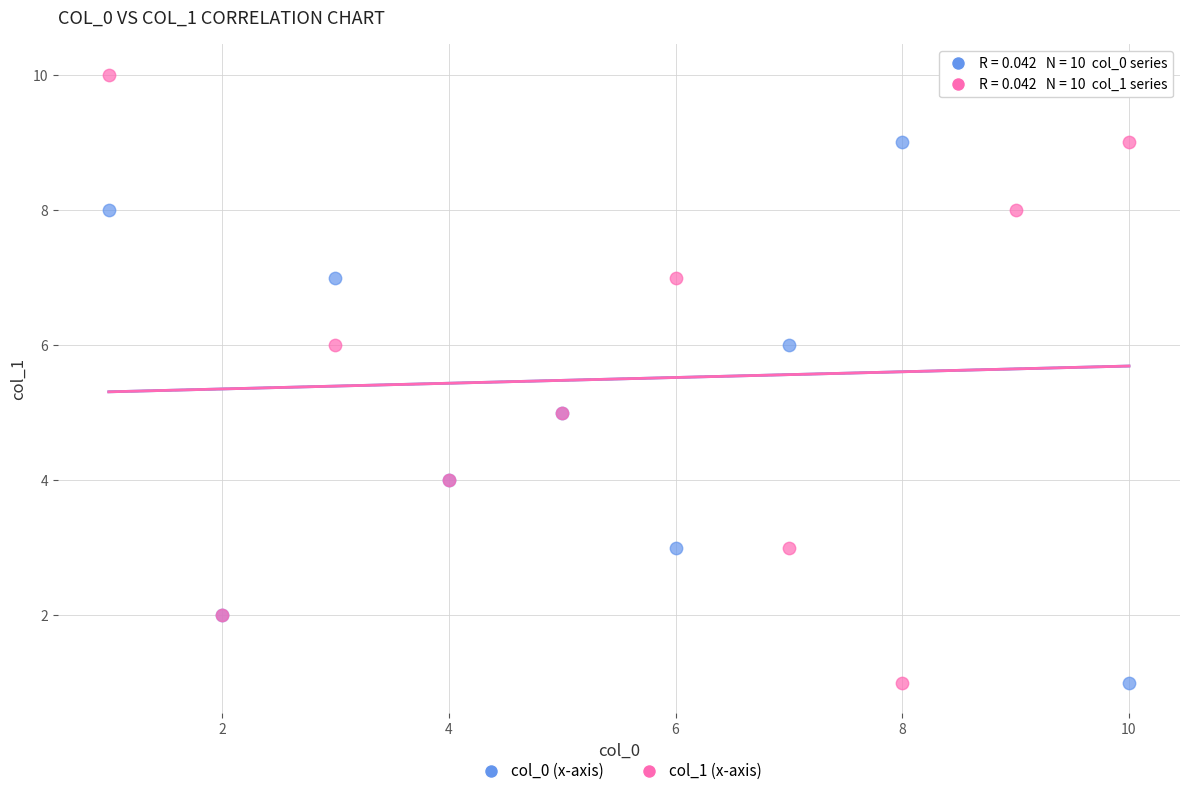

What are all the series names shown in the legend?

col_0 (x-axis), col_1 (x-axis)